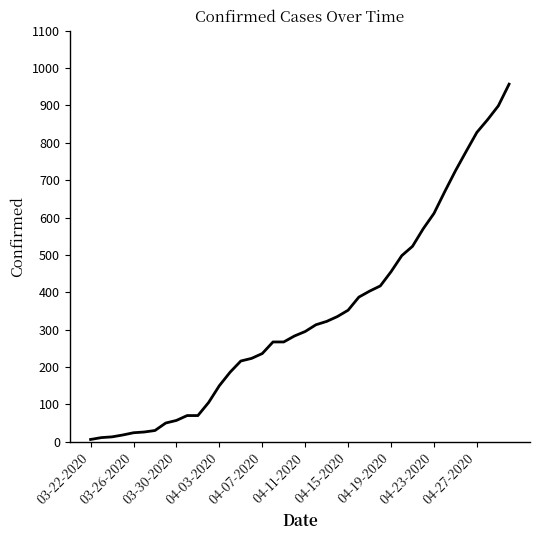

What is the difference between the maximum and second lowest values?

946